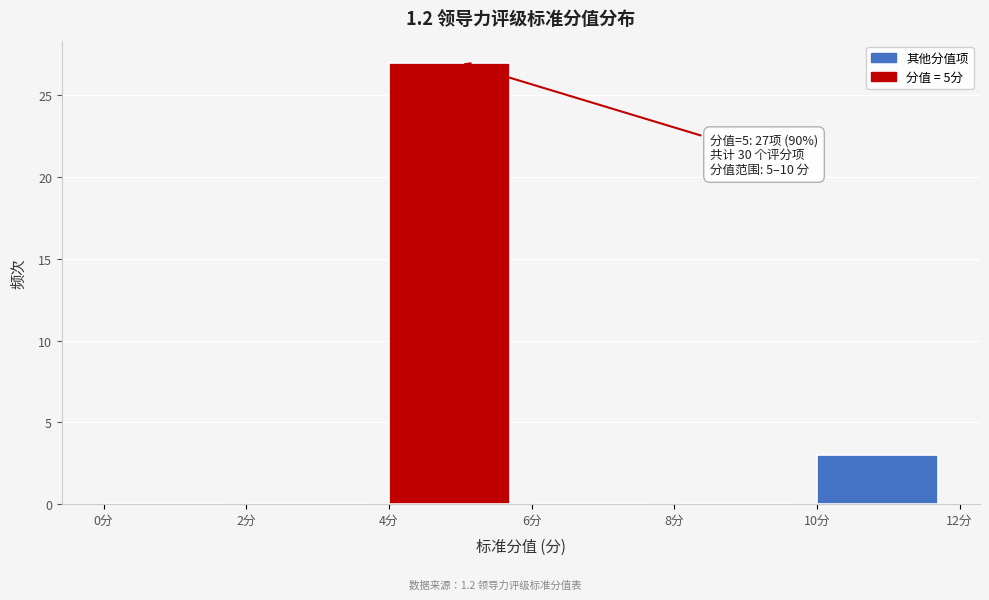

Over which range of the x-axis is the bar tallest?

4 to 6